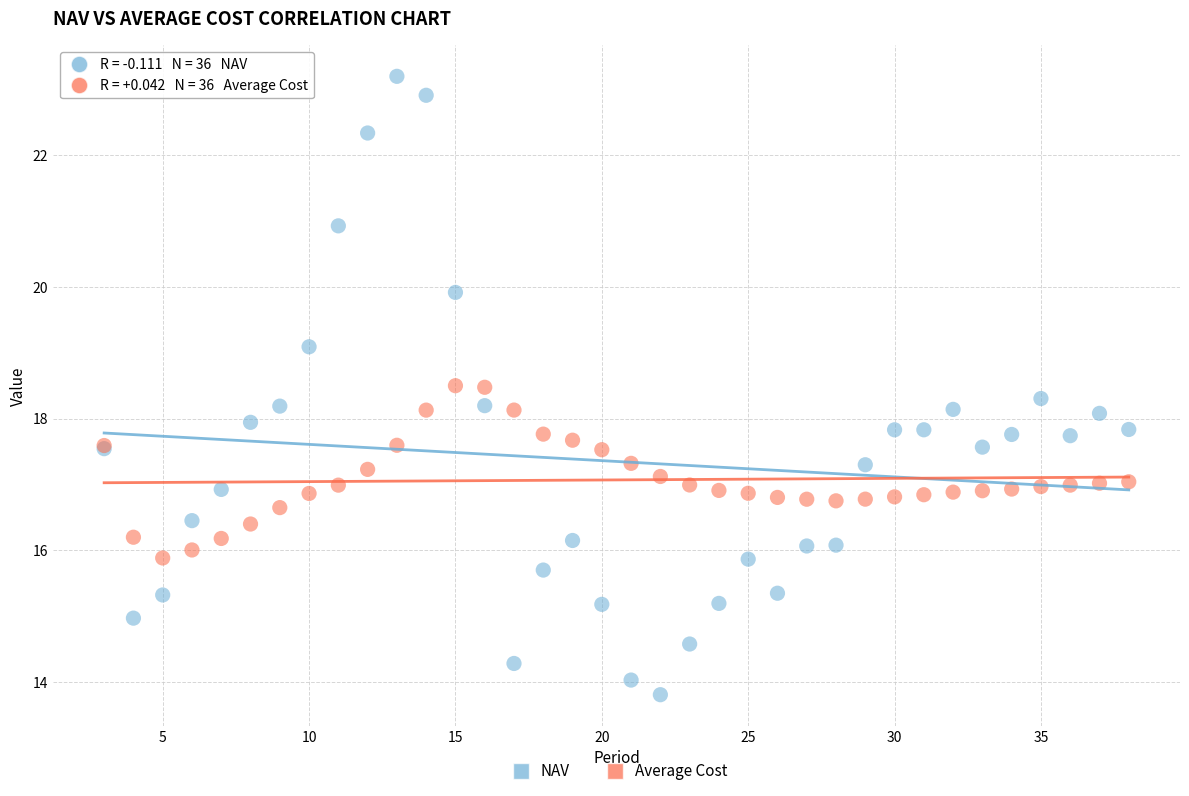

Which series has the largest Y range (max minus min)?

NAV